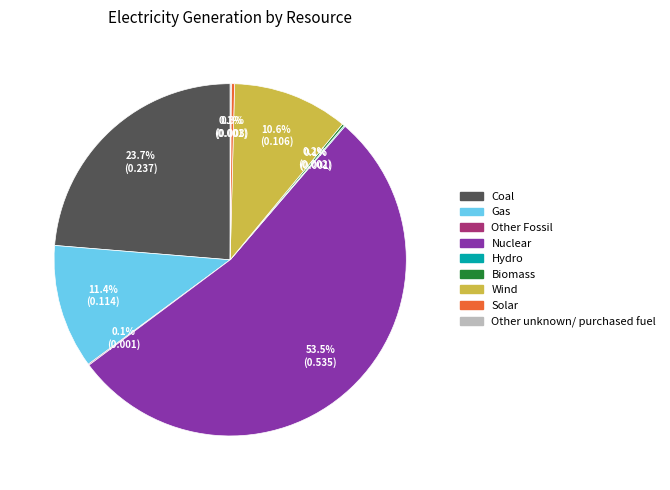

Which slice is the largest?

Nuclear